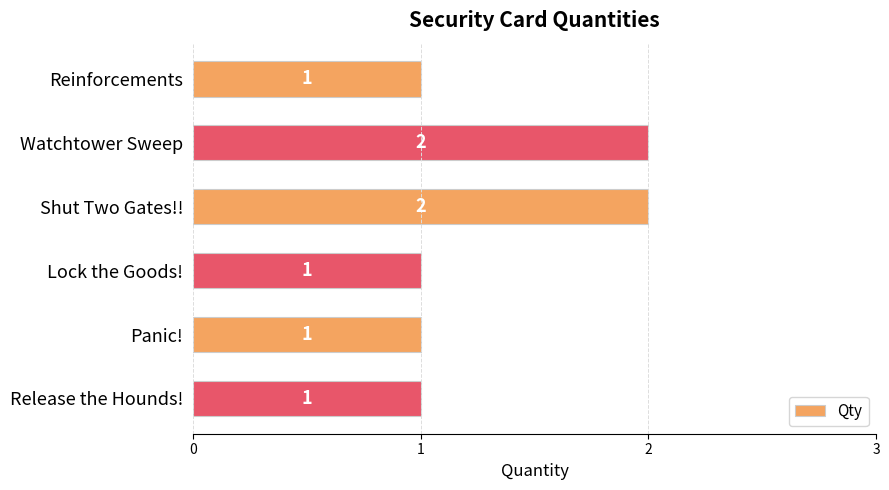

What is the ratio of the value at Watchtower Sweep to the value at Release the Hounds!?

2.0